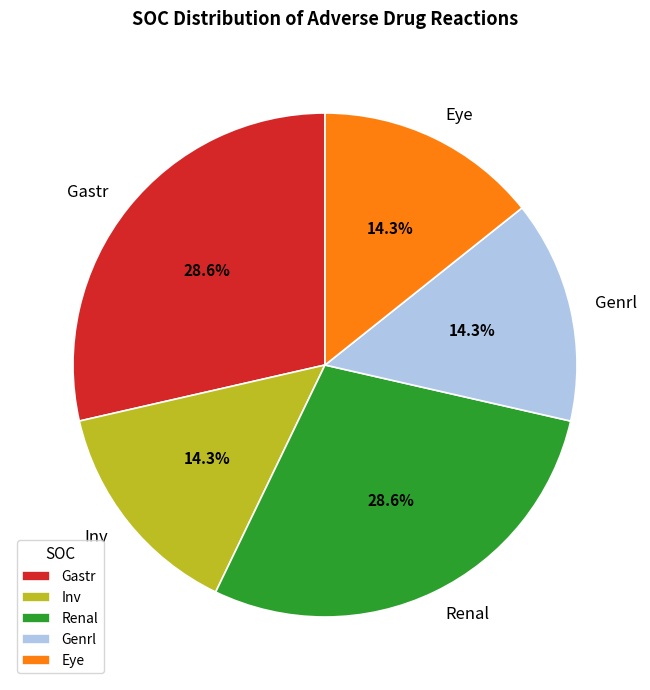

Is it true that Genrl is 27% of the pie?

False